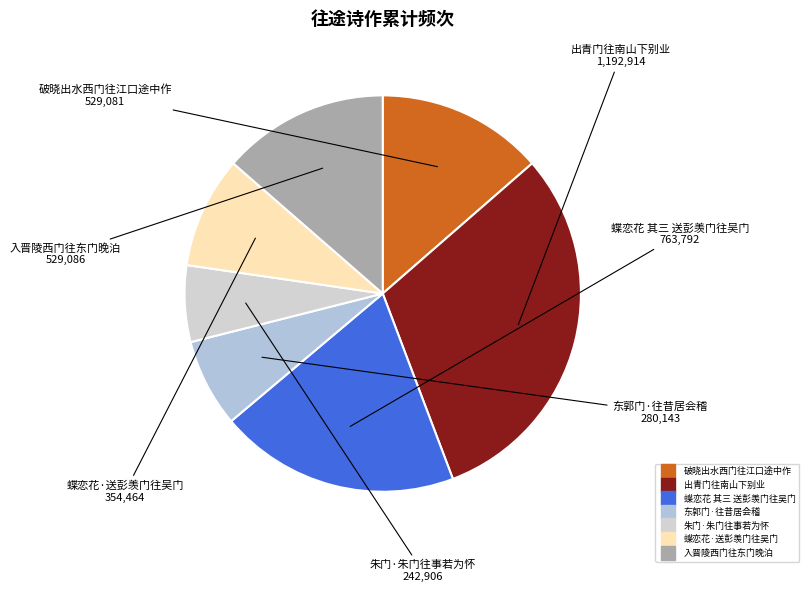

Which has a higher value, 朱门·朱门往事若为怀 or 破晓出水西门往江口途中作?

破晓出水西门往江口途中作